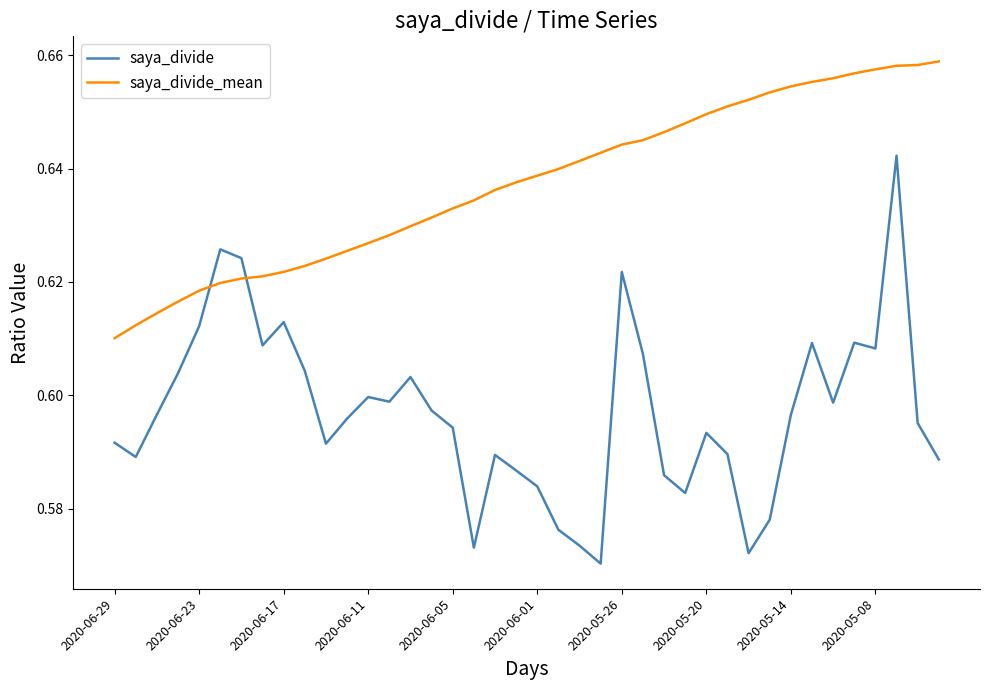

Which series has the largest total across all categories?

saya_divide_mean